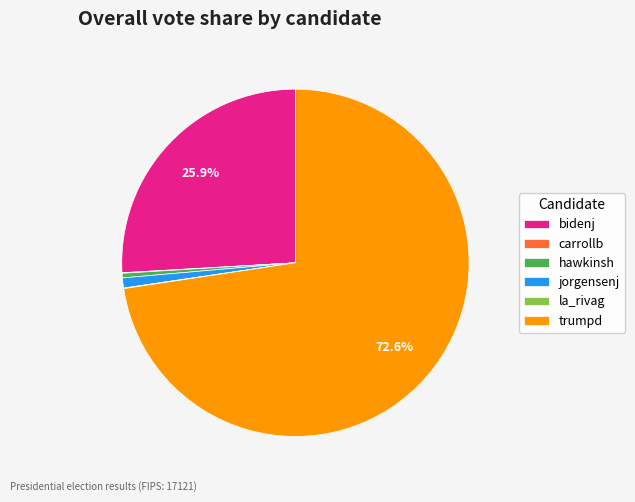

How much of the chart is everything except trumpd?

27.4%